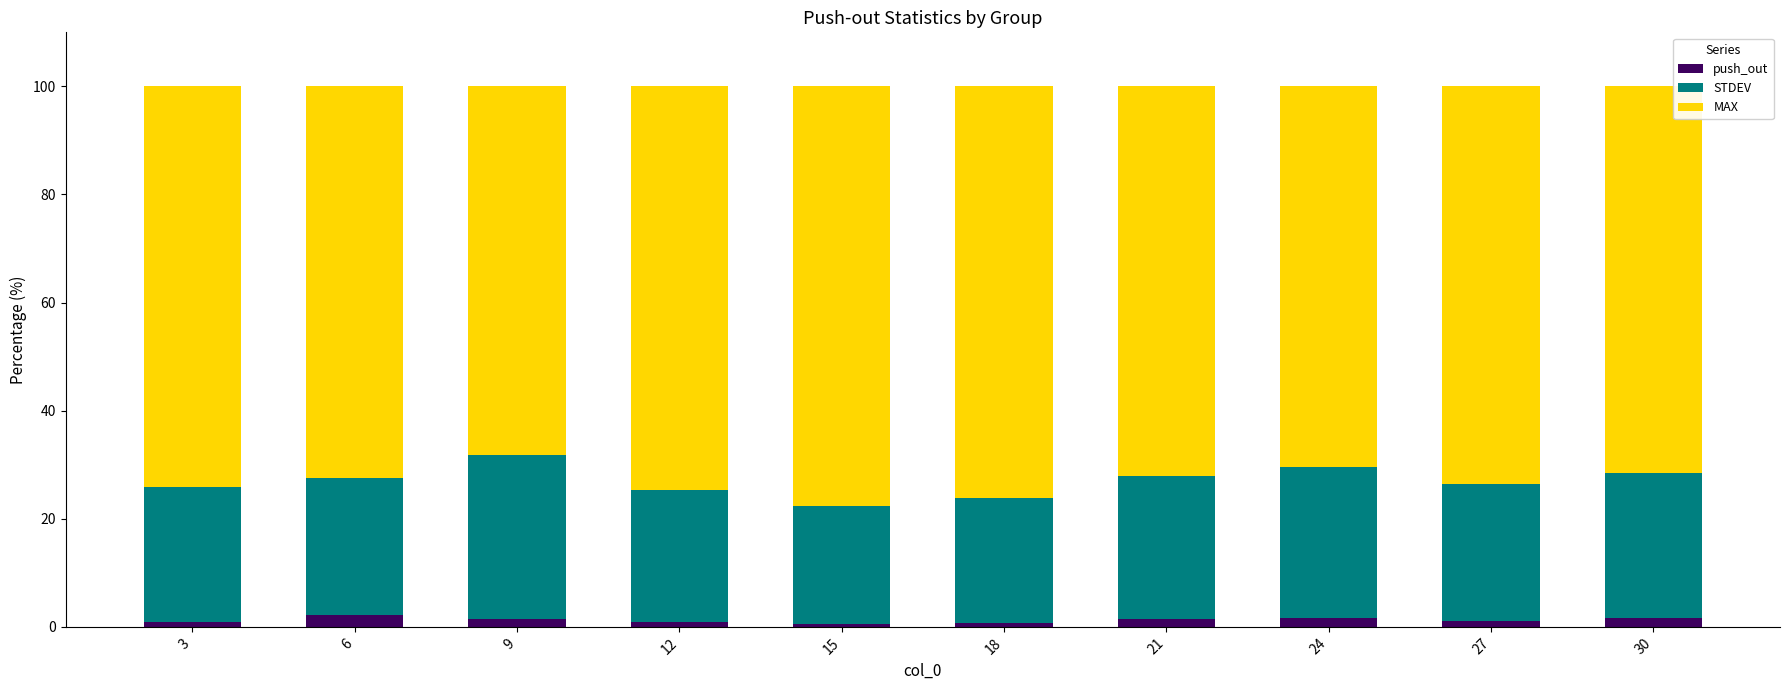

The push_out series shows 0.8 at 18. True or false?

True